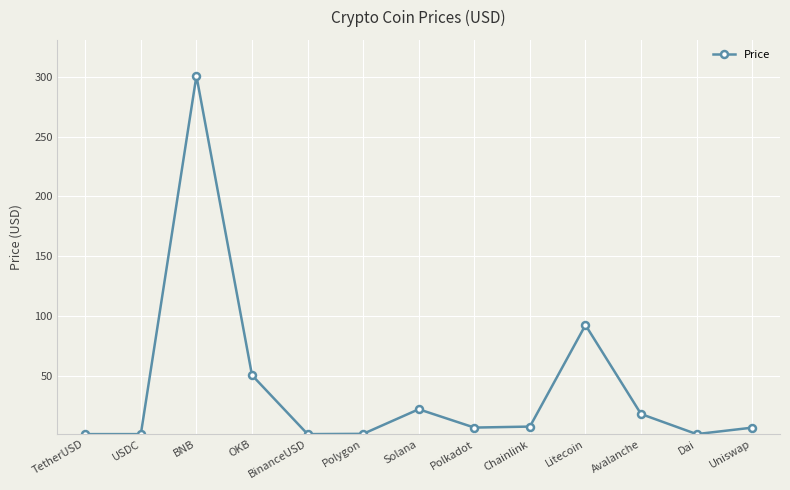

What is the difference between the values at Polygon and BNB?

299.8